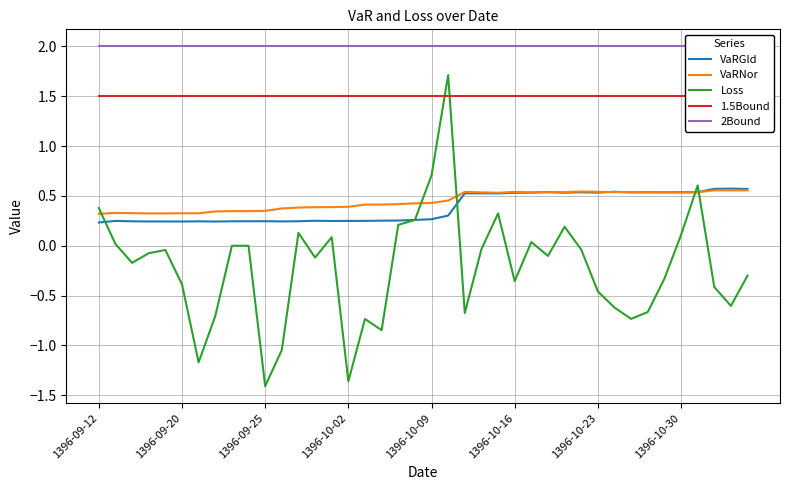

True or false: 2Bound and VaRNor intersect in this chart.

False